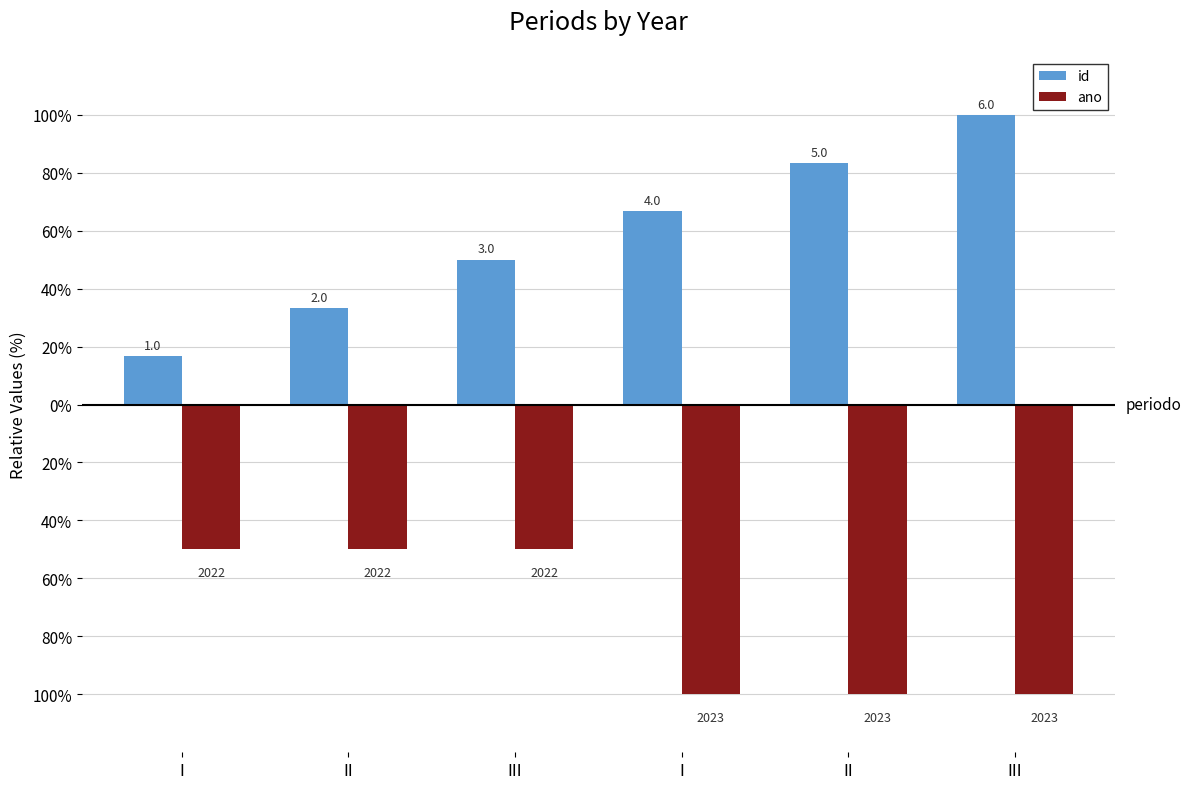

Reading left to right, transcribe all the data shown in this chart.

id: I=16.7	II=33.3	III=50.0	I=66.7	II=83.3	III=100.0
ano: I=-50.0	II=-50.0	III=-50.0	I=-100.0	II=-100.0	III=-100.0